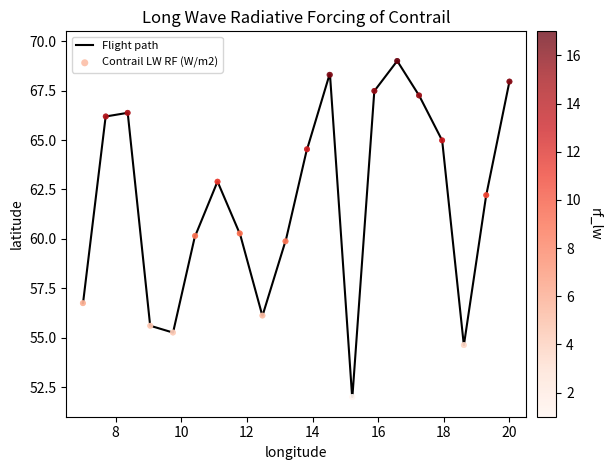

What is the difference between the maximum and minimum values?

17.0